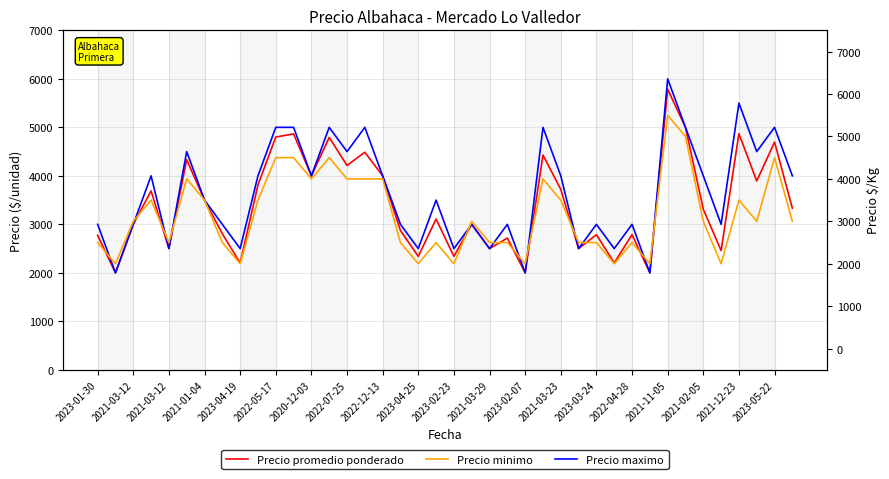

How many data points in Precio minimo are less than 3000?

18